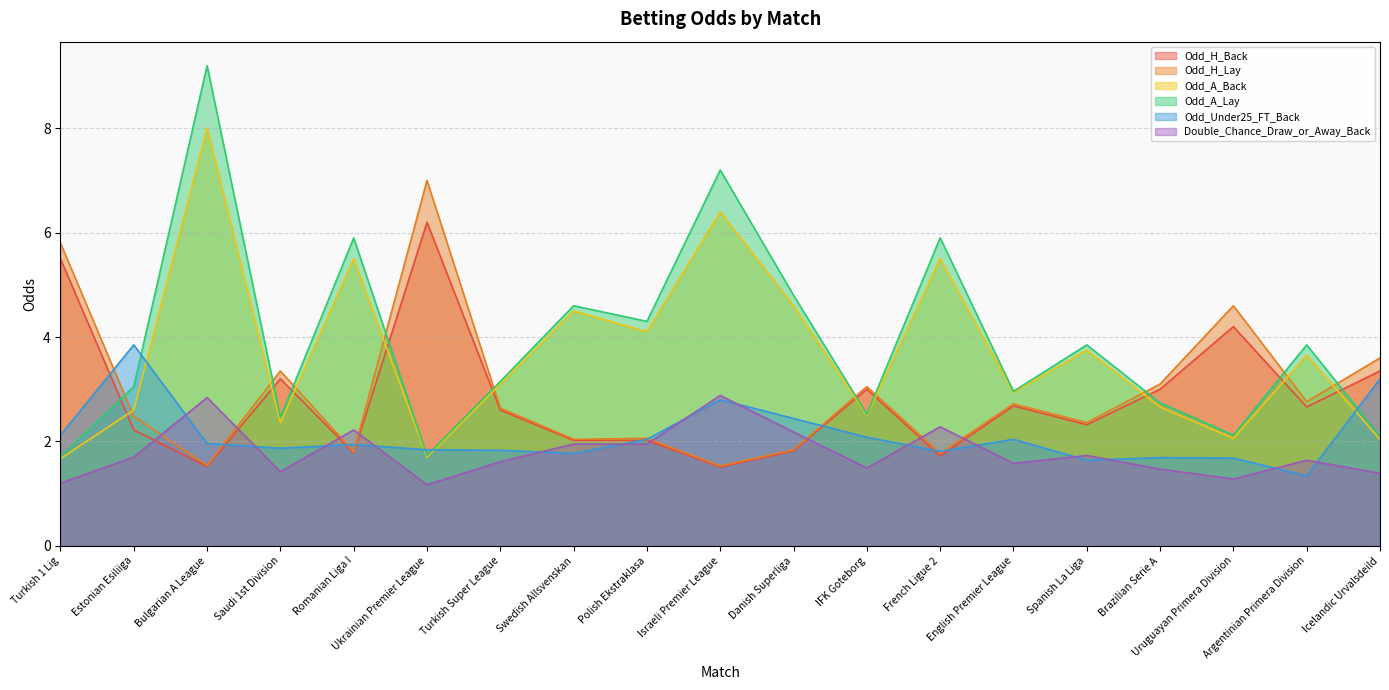

Reading left to right, transcribe all the data shown in this chart.

Odd_H_Back: Turkish 1 Lig=5.5	Estonian Esiliiga=2.2	Bulgarian A League=1.5	Saudi 1st Division=3.2	Romanian Liga I=1.8	Ukrainian Premier League=6.2	Turkish Super League=2.6	Swedish Allsvenskan=2.0	Polish Ekstraklasa=2.0	Israeli Premier League=1.5	Danish Superliga=1.8	IFK Goteborg=3.0	French Ligue 2=1.7	English Premier League=2.7	Spanish La Liga=2.3	Brazilian Serie A=3.0	Uruguayan Primera Division=4.2	Argentinian Primera Division=2.7	Icelandic Urvalsdeild=3.4
Odd_H_Lay: Turkish 1 Lig=5.8	Estonian Esiliiga=2.5	Bulgarian A League=1.5	Saudi 1st Division=3.4	Romanian Liga I=1.8	Ukrainian Premier League=7.0	Turkish Super League=2.6	Swedish Allsvenskan=2.0	Polish Ekstraklasa=2.1	Israeli Premier League=1.5	Danish Superliga=1.8	IFK Goteborg=3.0	French Ligue 2=1.8	English Premier League=2.7	Spanish La Liga=2.4	Brazilian Serie A=3.1	Uruguayan Primera Division=4.6	Argentinian Primera Division=2.8	Icelandic Urvalsdeild=3.6
Odd_A_Back: Turkish 1 Lig=1.7	Estonian Esiliiga=2.6	Bulgarian A League=8.0	Saudi 1st Division=2.4	Romanian Liga I=5.5	Ukrainian Premier League=1.7	Turkish Super League=3.1	Swedish Allsvenskan=4.5	Polish Ekstraklasa=4.1	Israeli Premier League=6.4	Danish Superliga=4.6	IFK Goteborg=2.5	French Ligue 2=5.5	English Premier League=2.9	Spanish La Liga=3.8	Brazilian Serie A=2.7	Uruguayan Primera Division=2.1	Argentinian Primera Division=3.6	Icelandic Urvalsdeild=2.0
Odd_A_Lay: Turkish 1 Lig=1.7	Estonian Esiliiga=3.0	Bulgarian A League=9.2	Saudi 1st Division=2.5	Romanian Liga I=5.9	Ukrainian Premier League=1.7	Turkish Super League=3.1	Swedish Allsvenskan=4.6	Polish Ekstraklasa=4.3	Israeli Premier League=7.2	Danish Superliga=4.8	IFK Goteborg=2.5	French Ligue 2=5.9	English Premier League=3.0	Spanish La Liga=3.9	Brazilian Serie A=2.7	Uruguayan Primera Division=2.1	Argentinian Primera Division=3.9	Icelandic Urvalsdeild=2.1
Odd_Under25_FT_Back: Turkish 1 Lig=2.1	Estonian Esiliiga=3.9	Bulgarian A League=2.0	Saudi 1st Division=1.9	Romanian Liga I=1.9	Ukrainian Premier League=1.8	Turkish Super League=1.8	Swedish Allsvenskan=1.8	Polish Ekstraklasa=2.0	Israeli Premier League=2.8	Danish Superliga=2.4	IFK Goteborg=2.1	French Ligue 2=1.8	English Premier League=2.0	Spanish La Liga=1.6	Brazilian Serie A=1.7	Uruguayan Primera Division=1.7	Argentinian Primera Division=1.3	Icelandic Urvalsdeild=3.2
Double_Chance_Draw_or_Away_Back: Turkish 1 Lig=1.2	Estonian Esiliiga=1.7	Bulgarian A League=2.8	Saudi 1st Division=1.4	Romanian Liga I=2.2	Ukrainian Premier League=1.2	Turkish Super League=1.6	Swedish Allsvenskan=1.9	Polish Ekstraklasa=1.9	Israeli Premier League=2.9	Danish Superliga=2.2	IFK Goteborg=1.5	French Ligue 2=2.3	English Premier League=1.6	Spanish La Liga=1.7	Brazilian Serie A=1.5	Uruguayan Primera Division=1.3	Argentinian Primera Division=1.6	Icelandic Urvalsdeild=1.4